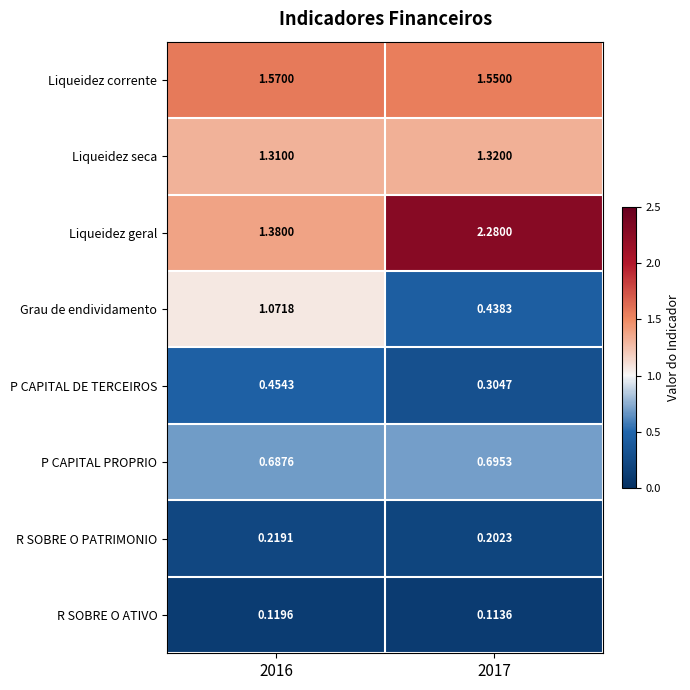

At which category is the sum across all series the highest?

2017